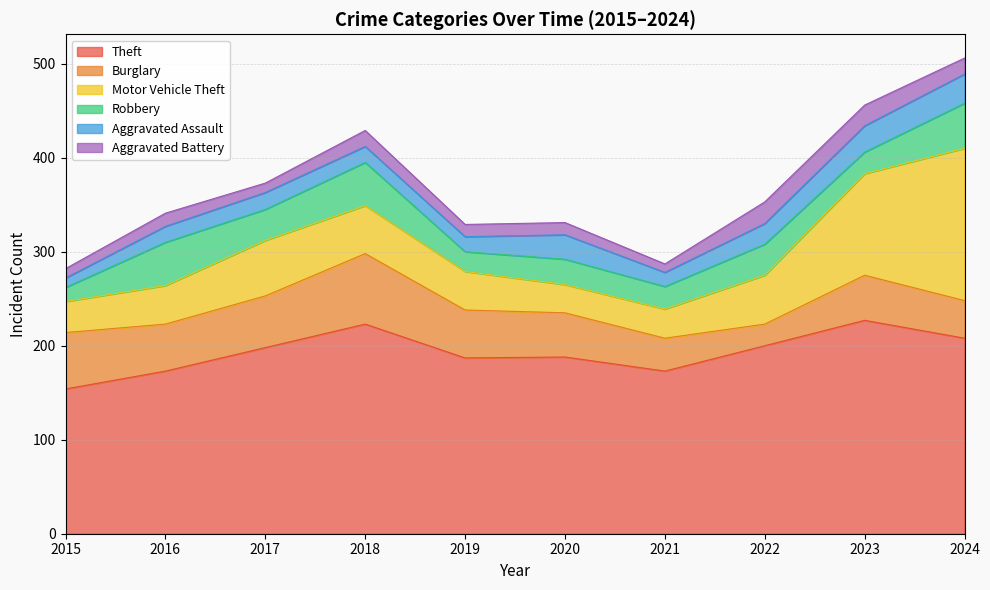

How many interior local peaks does the Motor Vehicle Theft series have?

1